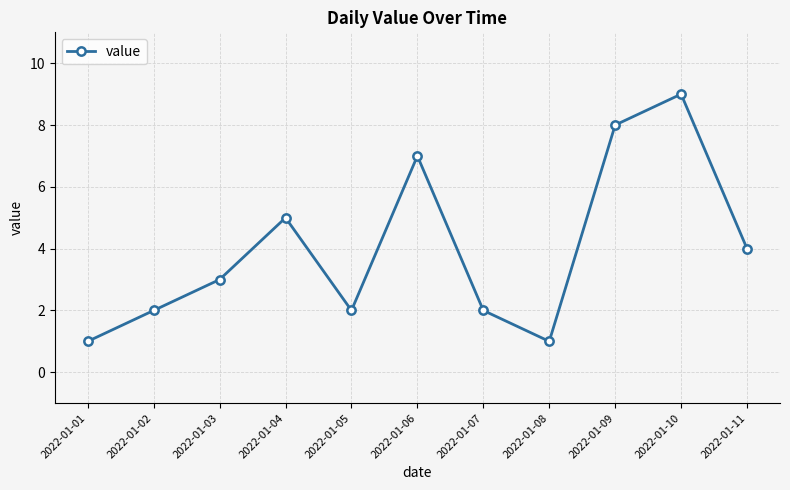

What is the difference between the maximum and minimum values?

8